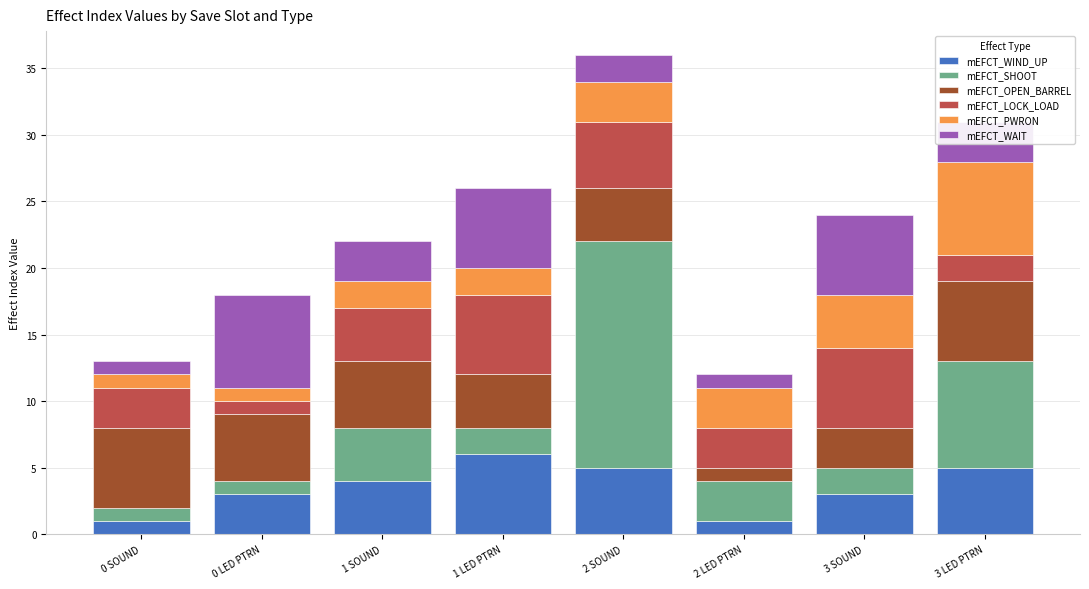

At which category is the sum across all series the highest?

2 SOUND